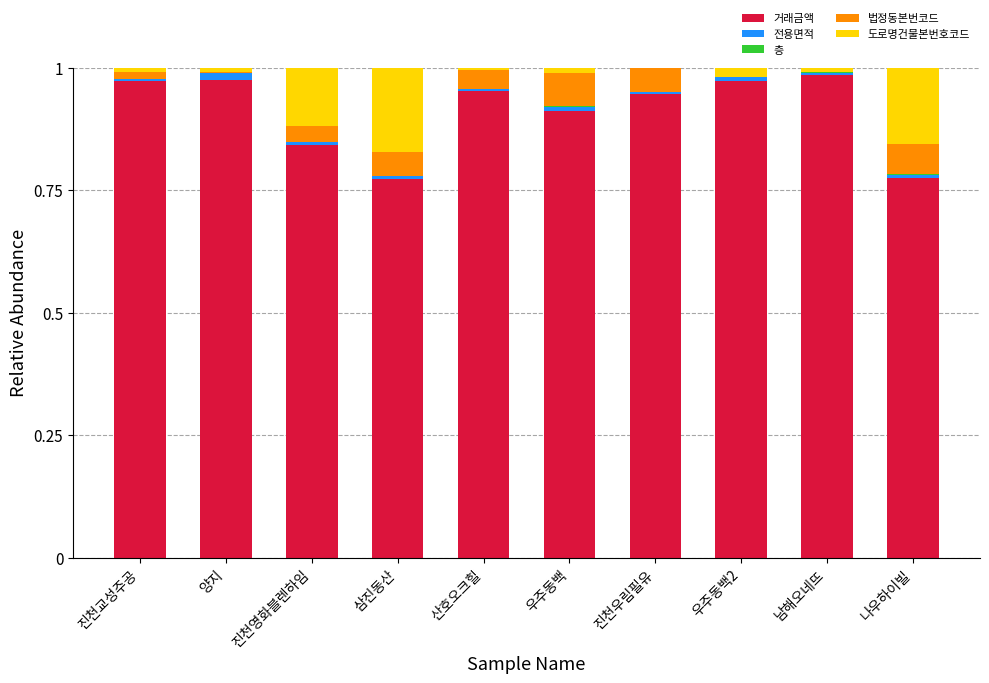

What is the sum of the 법정동본번코드 values at 진천우림필유 and 진천교성주공?

0.1